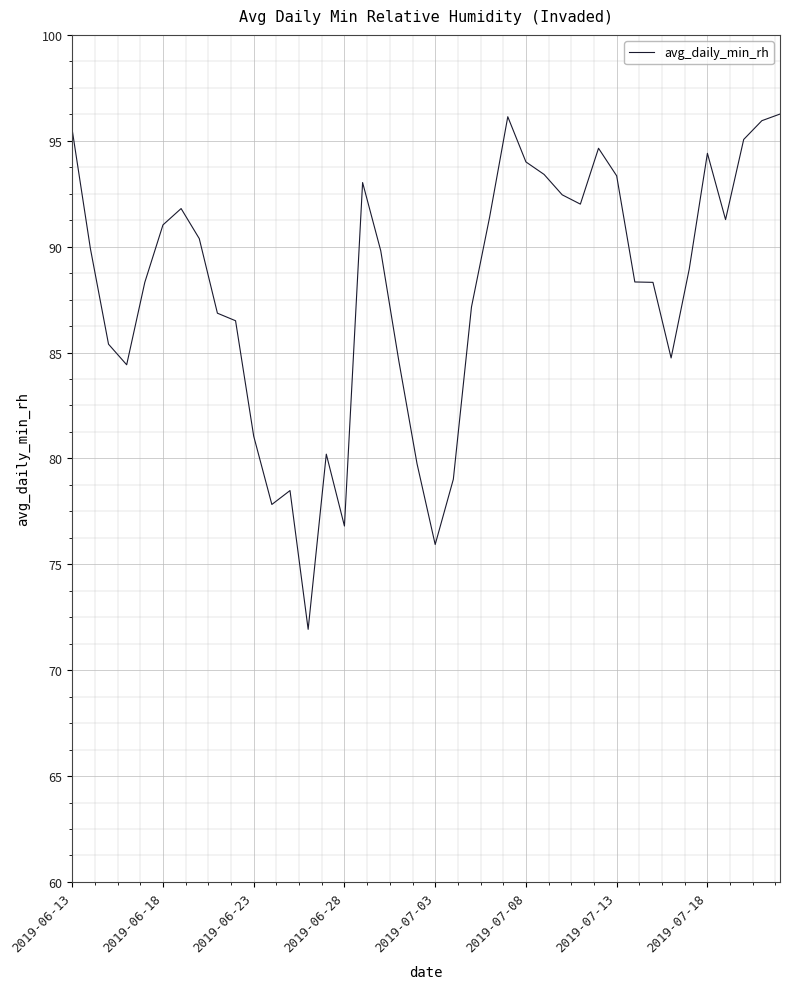

How many lines are shown in the chart?

1